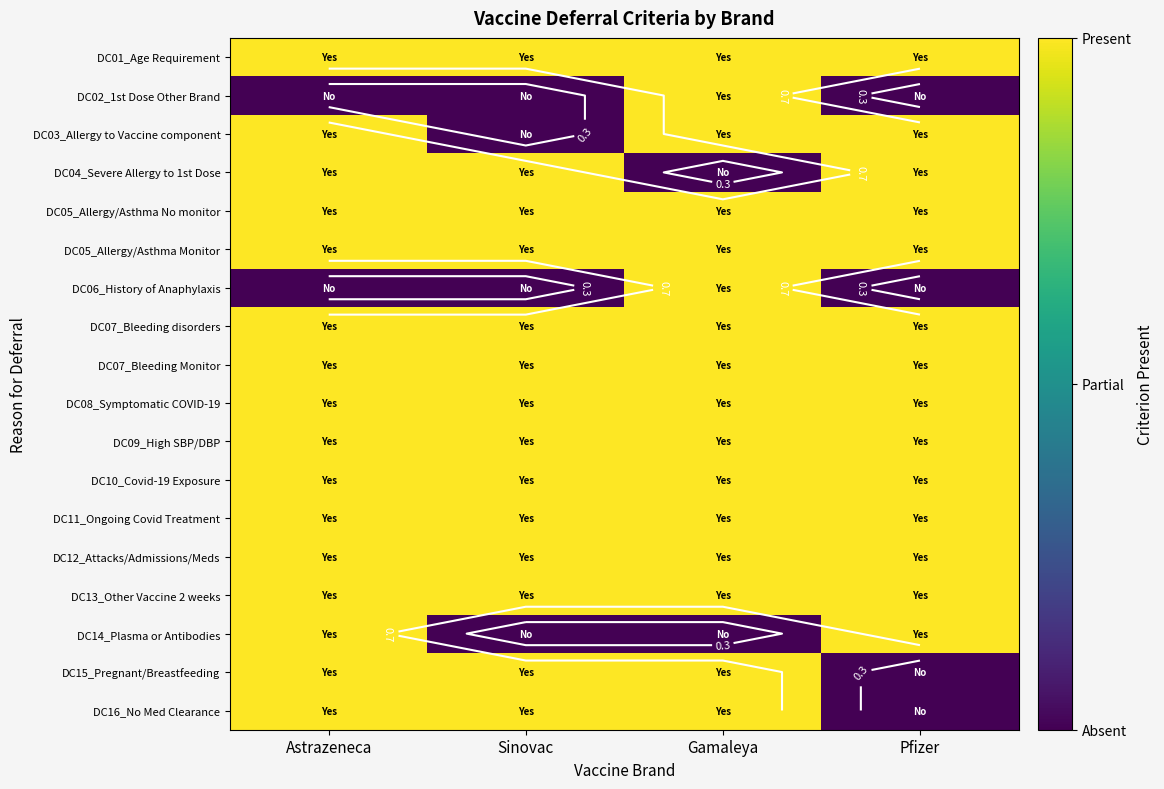

At which category is the sum across all series the highest?

Astrazeneca